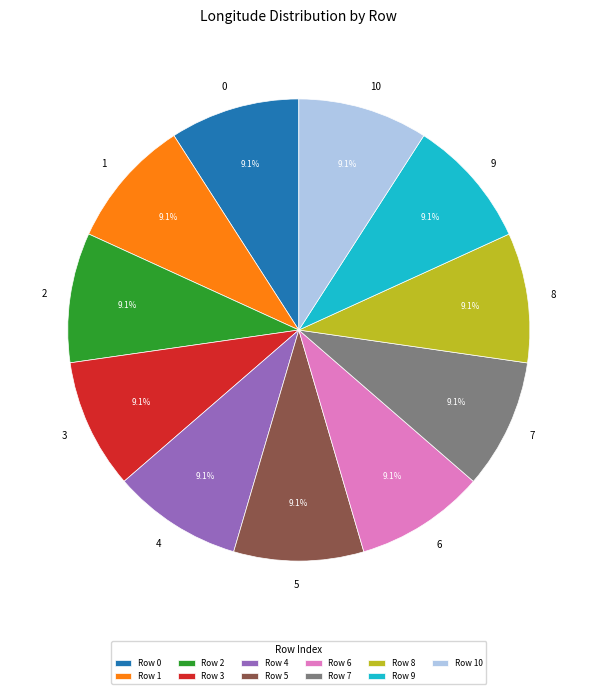

How many slices are in this pie chart?

11